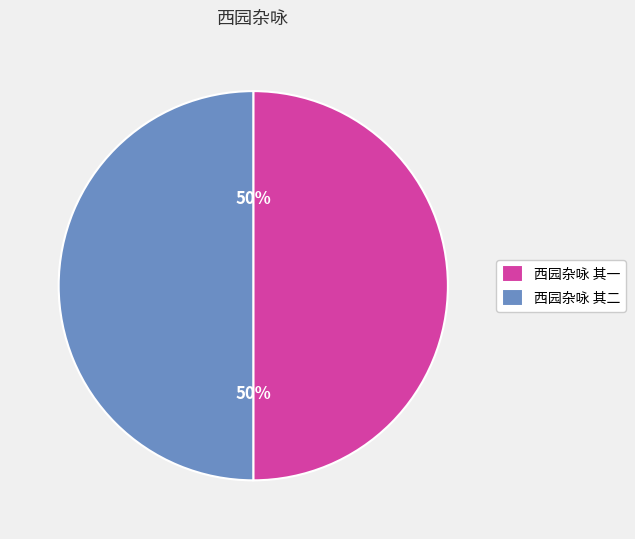

Approximately how many times larger is the value at 西园杂咏 其一 compared to 西园杂咏 其二?

1.0